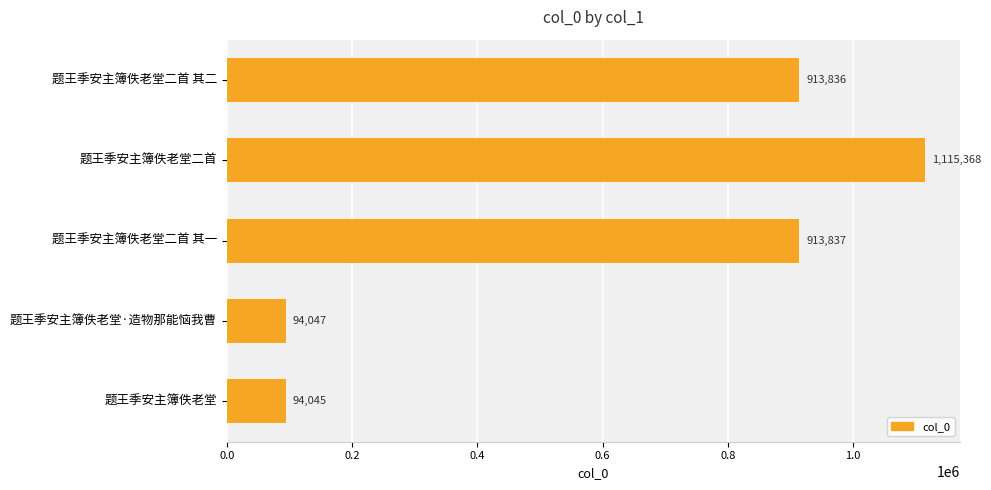

Reading top to bottom, extract all data points from this chart.

题王季安主簿佚老堂二首 其二=913836	题王季安主簿佚老堂二首=1115368	题王季安主簿佚老堂二首 其一=913837	题王季安主簿佚老堂·造物那能恼我曹=94047	题王季安主簿佚老堂=94045